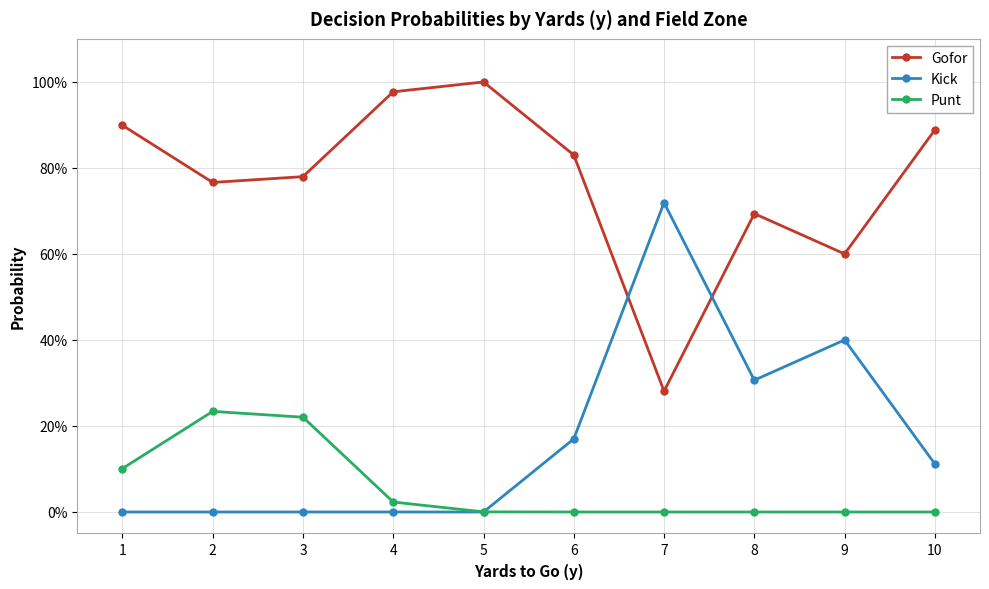

What are all the series names shown in the legend?

Gofor, Kick, Punt